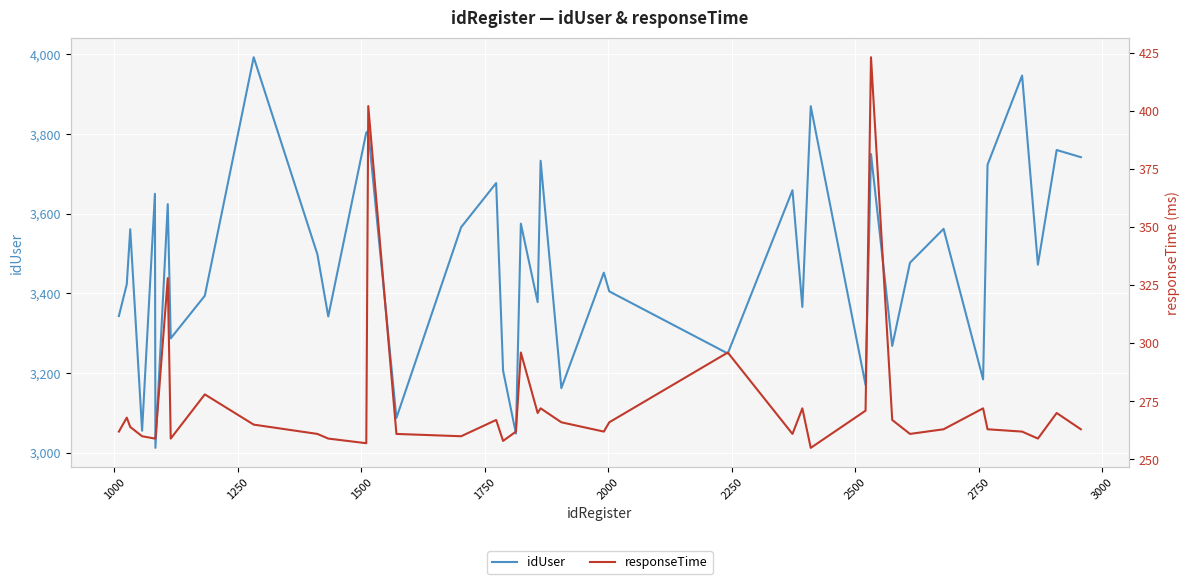

What is the lowest value of the idUser series?

3012